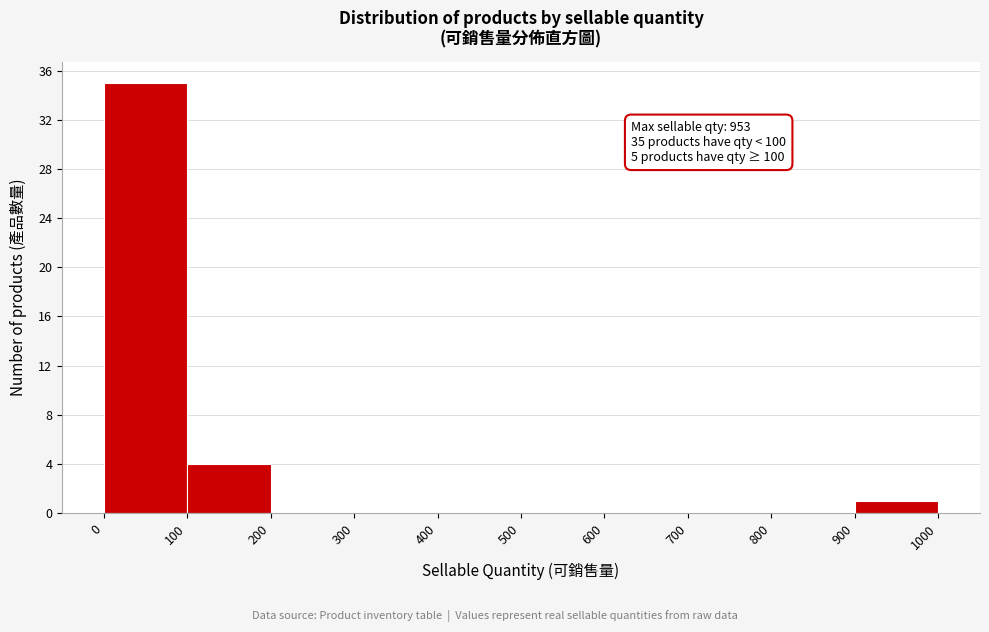

Over which range of the x-axis is the bar tallest?

0 to 100